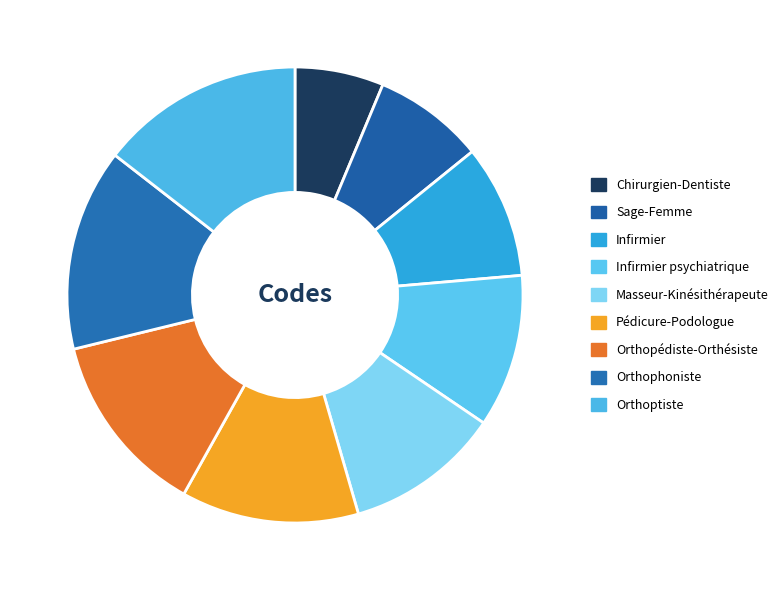

True or false: Orthoptiste accounts for 23% of the total.

False